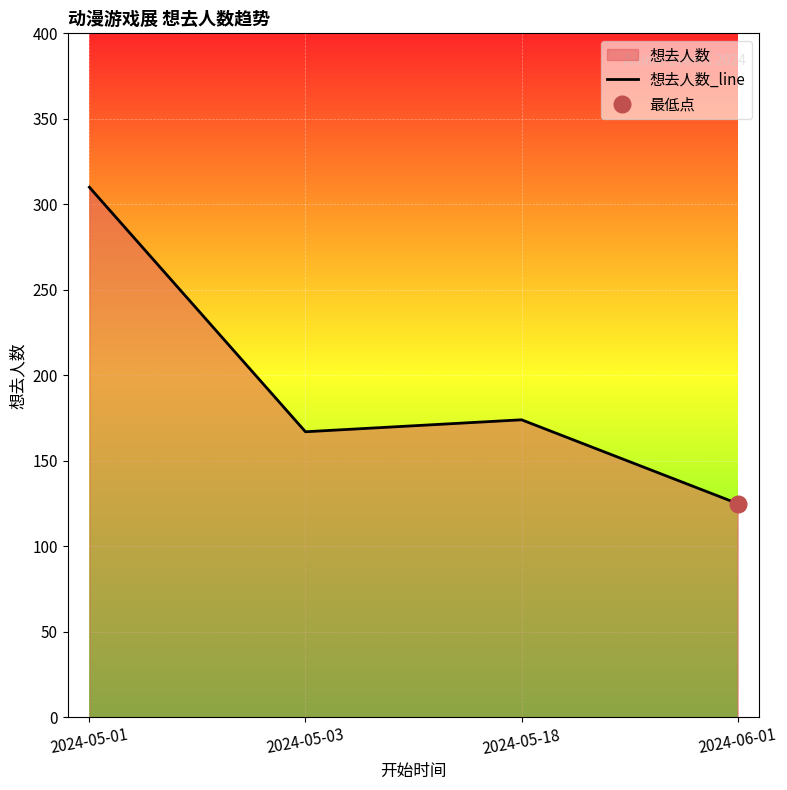

What is the value of the 2nd point from the left?

167